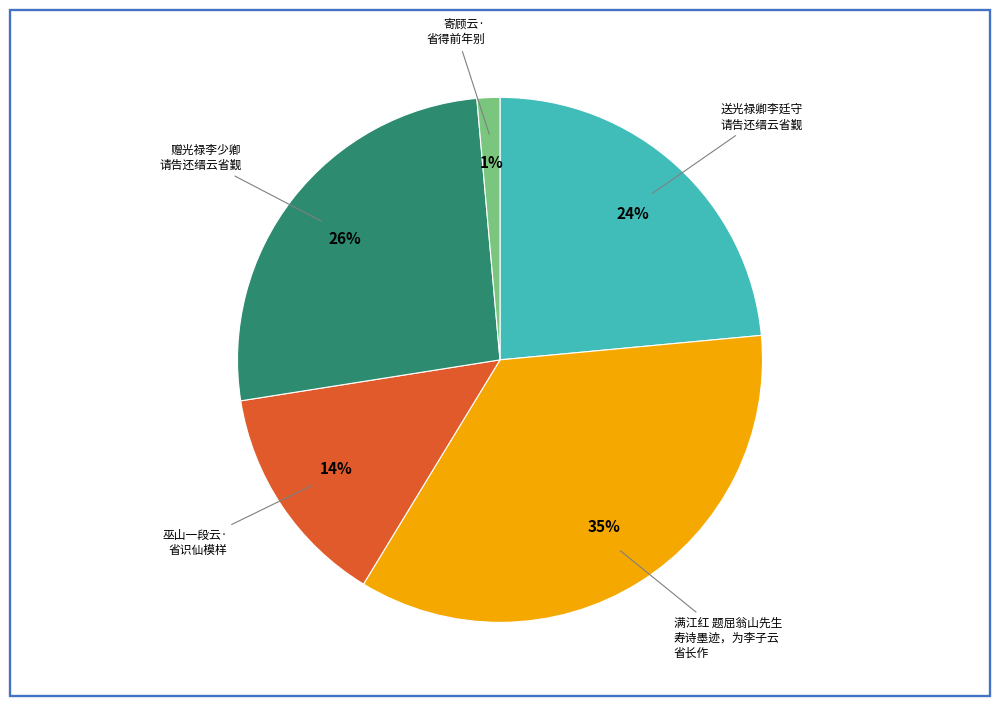

How many segments does this pie chart have?

5